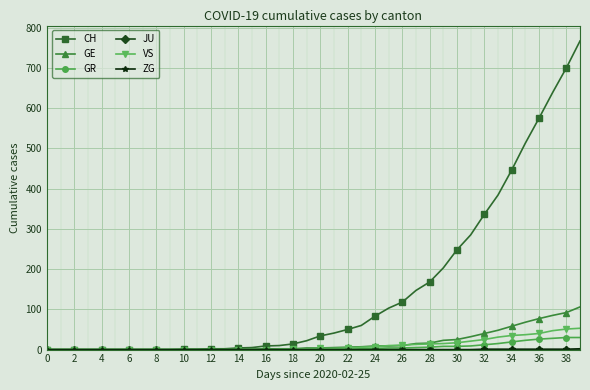

Which series has the largest total across all categories?

CH